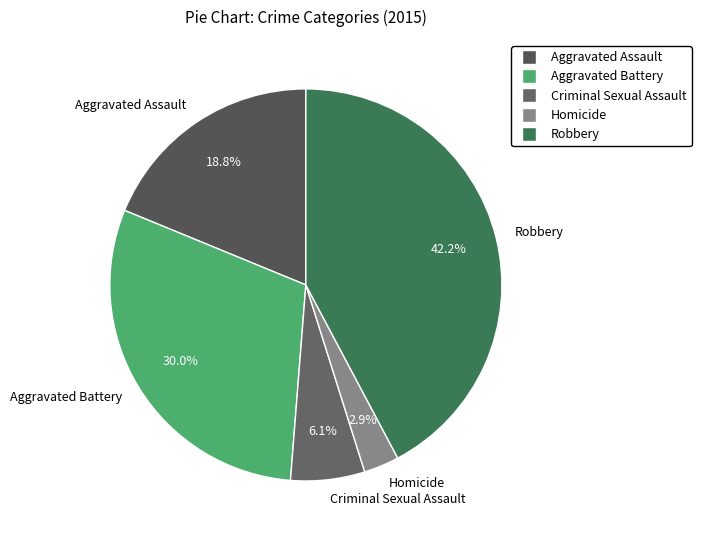

Combined, what portion of the pie is Aggravated Battery and Homicide?

32.9%